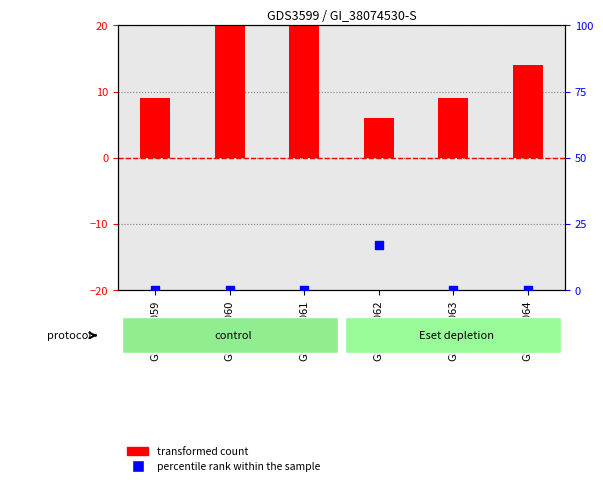

What are all the series names shown in the legend?

transformed count, percentile rank within the sample